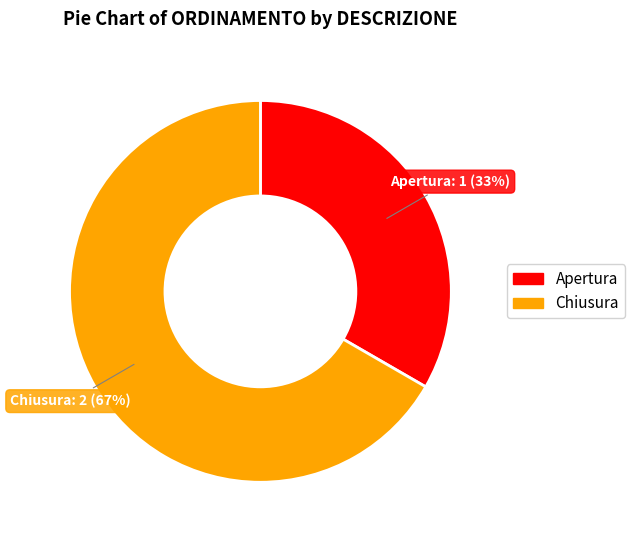

Is the sum of Apertura and Chiusura greater than half?

Yes